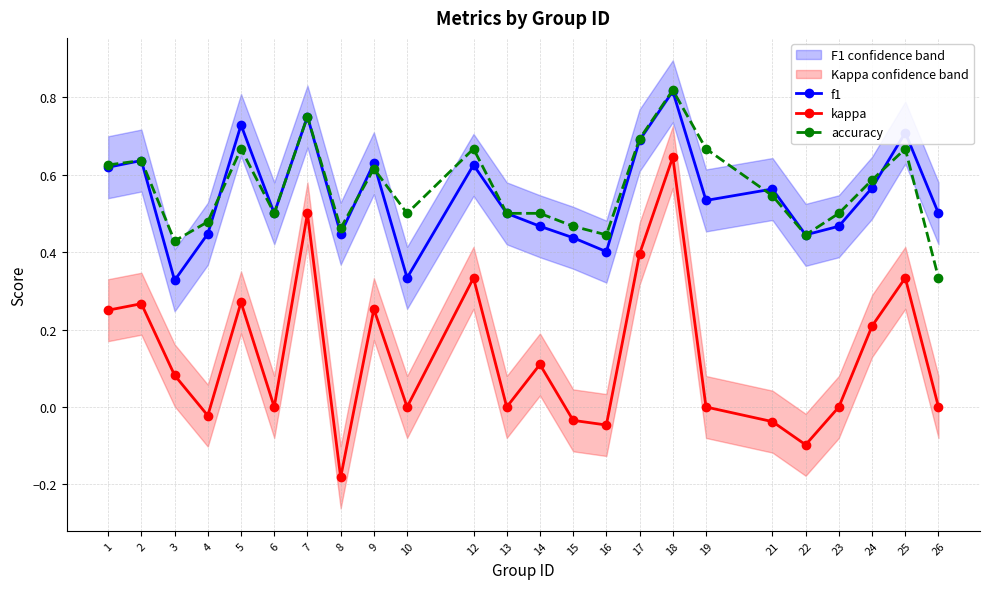

What are all the series names shown in the legend?

f1, kappa, accuracy